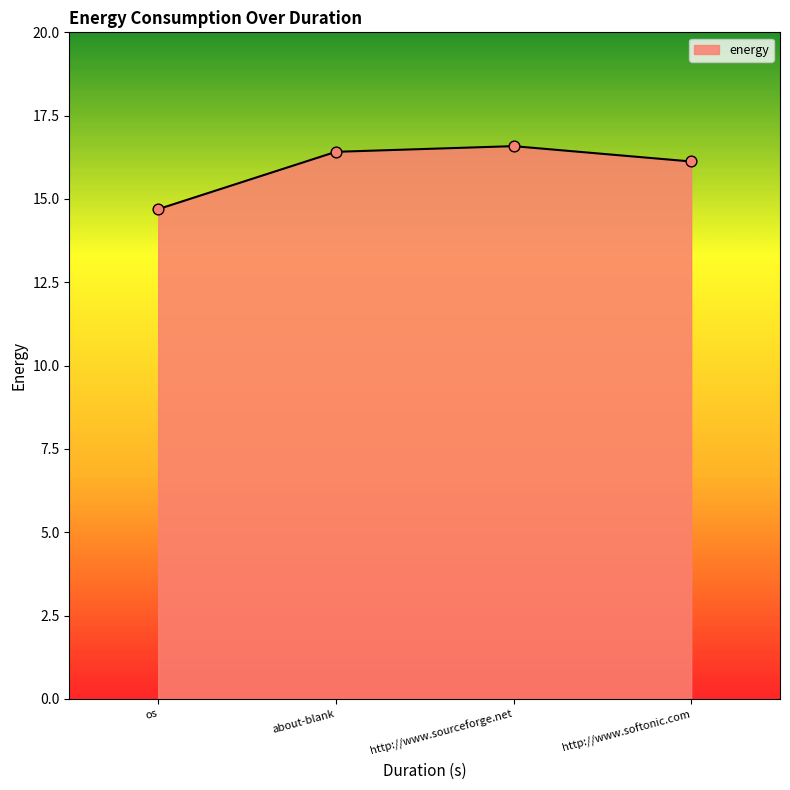

What is the change in value from about-blank to http://www.softonic.com?

-0.3